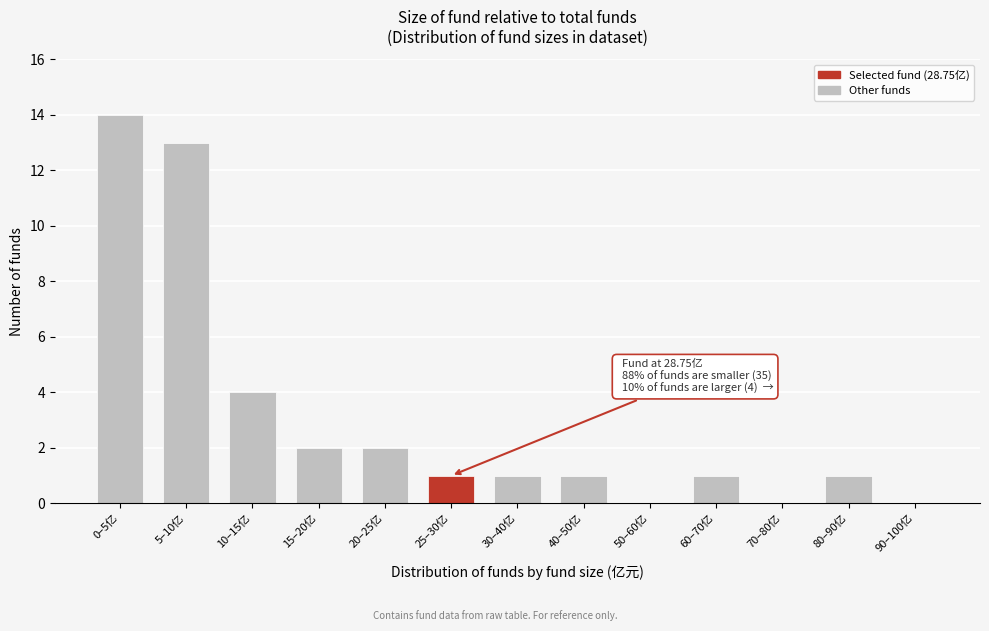

Reading left to right, extract all data points from this chart.

0–5亿=14	5–10亿=13	10–15亿=4	15–20亿=2	20–25亿=2	25–30亿=1	30–40亿=1	40–50亿=1	50–60亿=0	60–70亿=1	70–80亿=0	80–90亿=1	90–100亿=0